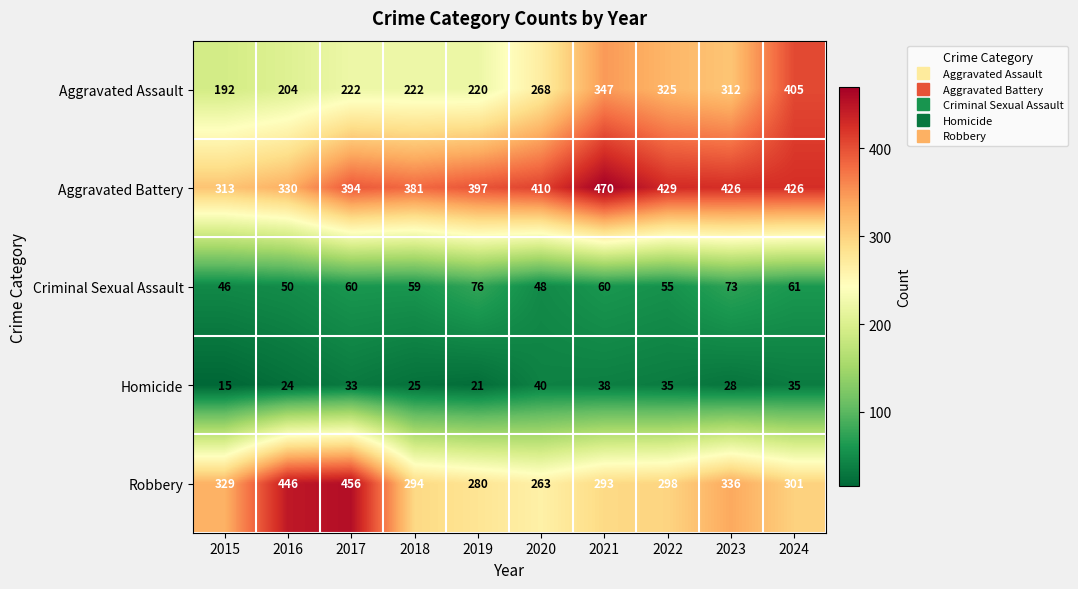

True or false: Robbery has a value of 301 at 2024.

True